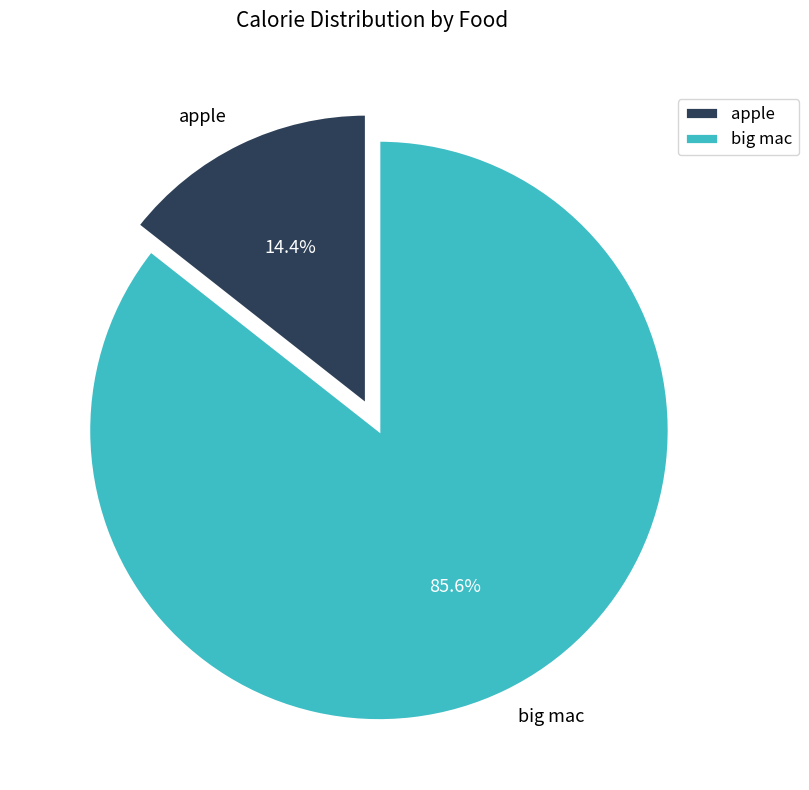

Is it true that big mac is 79% of the pie?

False